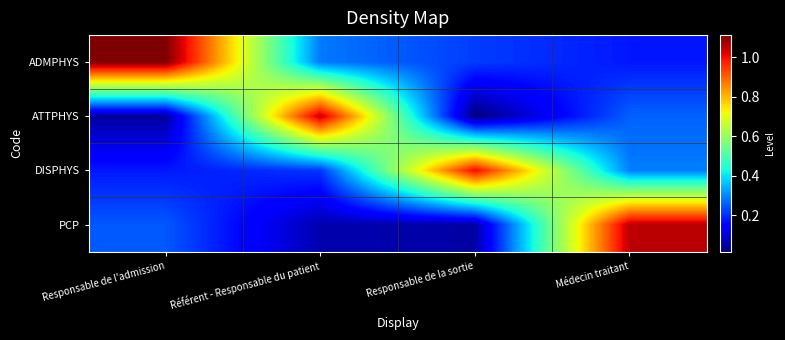

Reading left to right, list all the values displayed in this chart.

ADMPHYS: Responsable de l'admission=1.1	Référent - Responsable du patient=0.3	Responsable de la sortie=0.2	Médecin traitant=0.2
ATTPHYS: Responsable de l'admission=0.0	Référent - Responsable du patient=1.0	Responsable de la sortie=0.0	Médecin traitant=0.3
DISPHYS: Responsable de l'admission=0.2	Référent - Responsable du patient=0.2	Responsable de la sortie=1.0	Médecin traitant=0.3
PCP: Responsable de l'admission=0.2	Référent - Responsable du patient=0.1	Responsable de la sortie=0.1	Médecin traitant=1.1